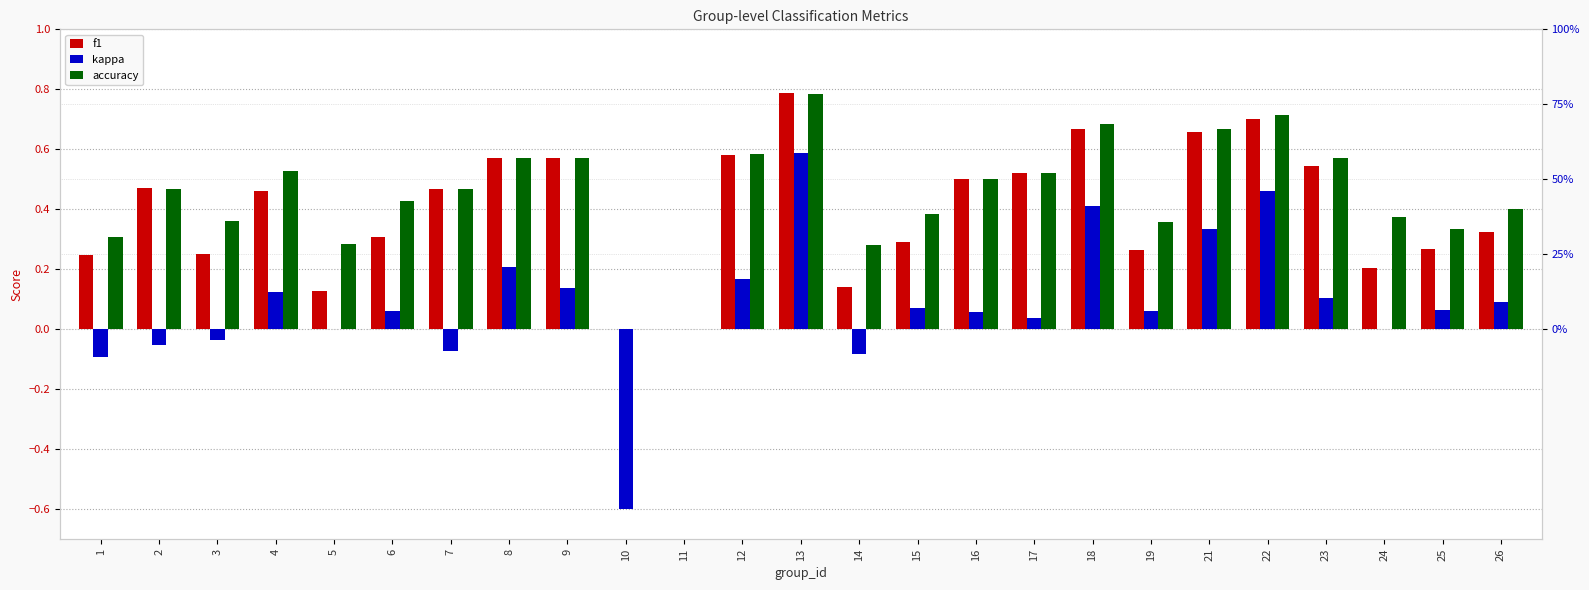

At which category is the sum across all series the highest?

13